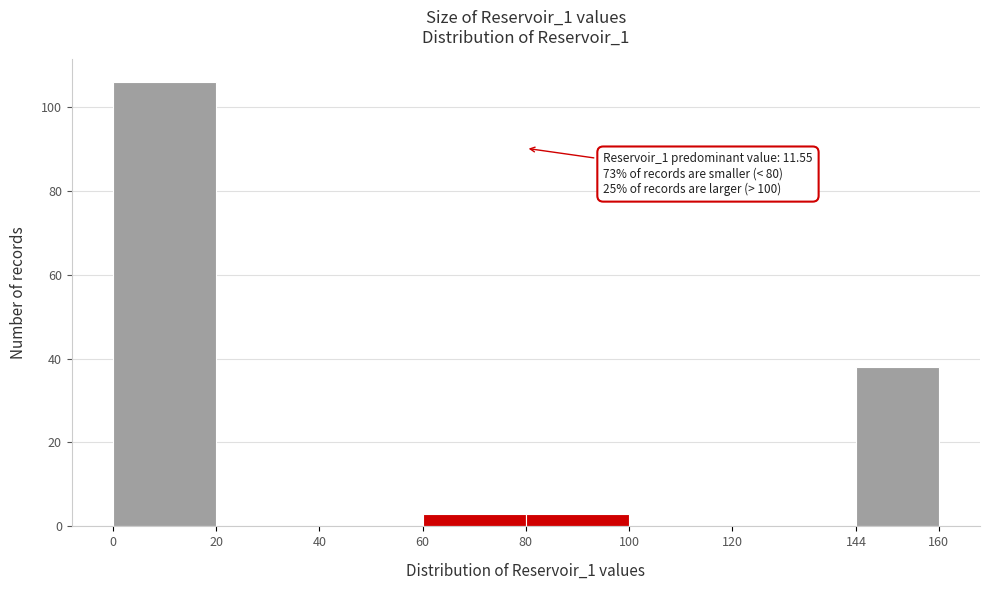

Which range on the x-axis has the tallest bar?

0 to 20